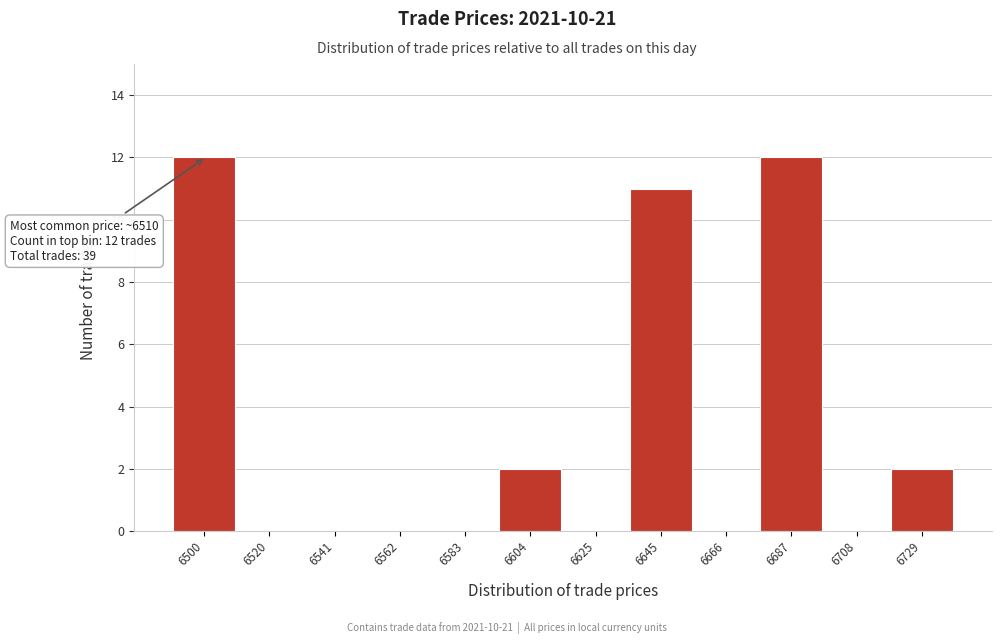

Reading left to right, list all the values displayed in this chart.

6500=12	6520=0	6541=0	6562=0	6583=0	6604=2	6625=0	6645=11	6666=0	6687=12	6708=0	6729=2